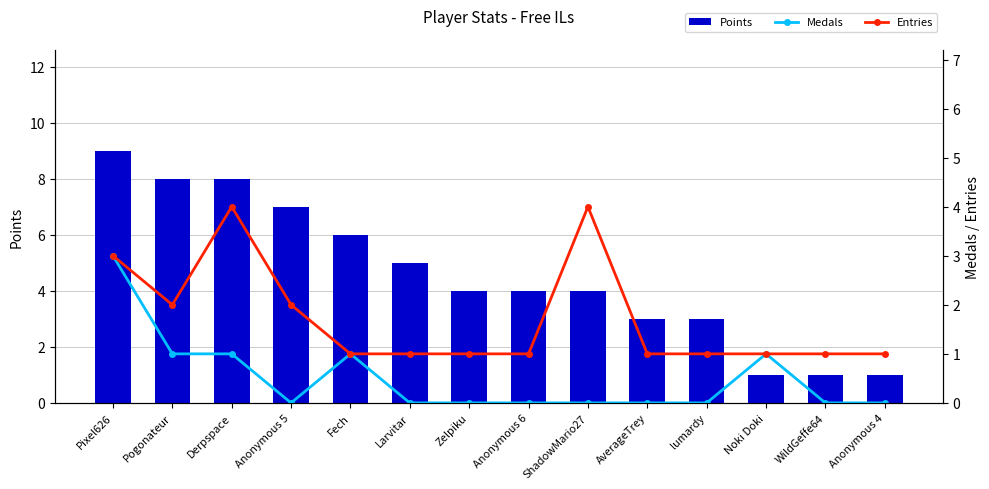

Rank the series by their average value, from highest to lowest.

Points, Entries, Medals